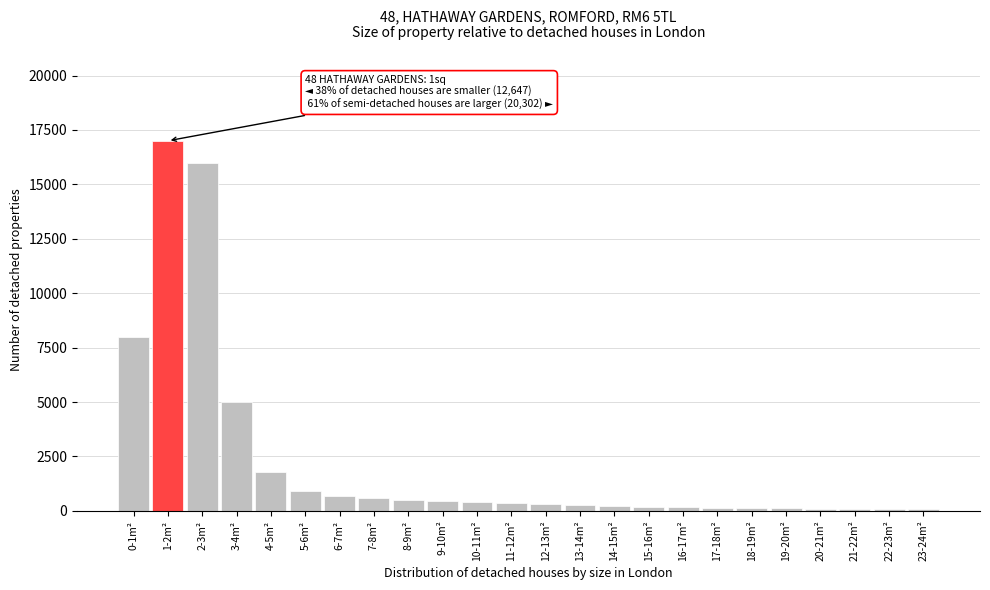

What is the label of the 6th bar from the left?

5-6m²